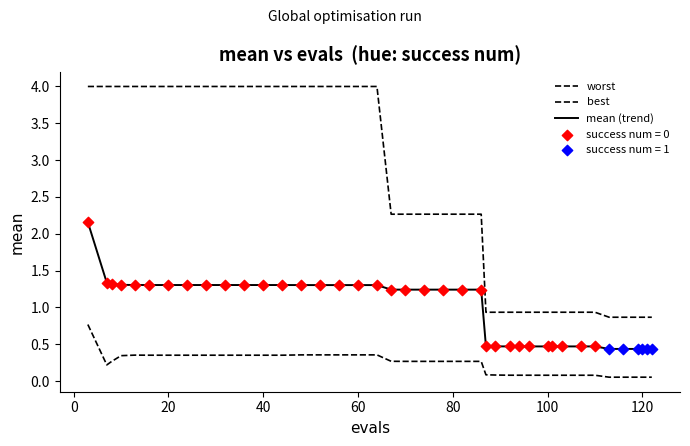

How many lines are shown in the chart?

3